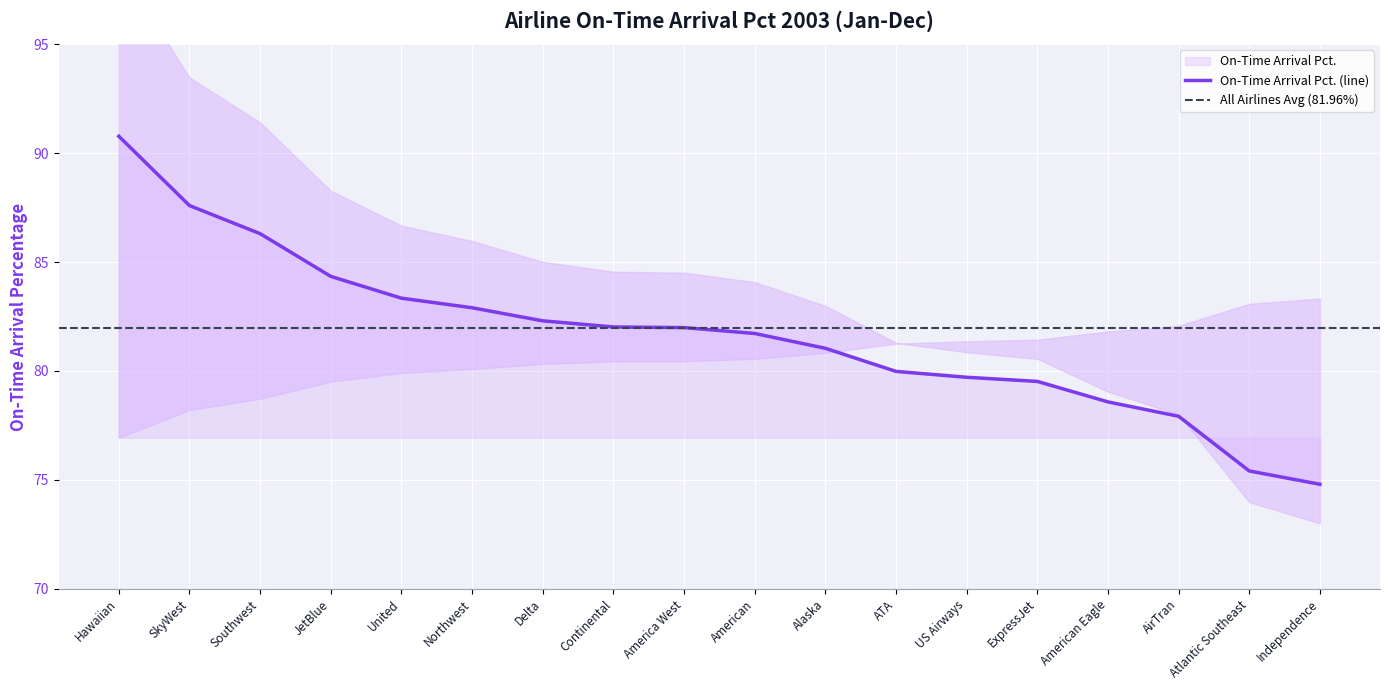

Which has a higher value, Atlantic Southeast or JetBlue?

JetBlue